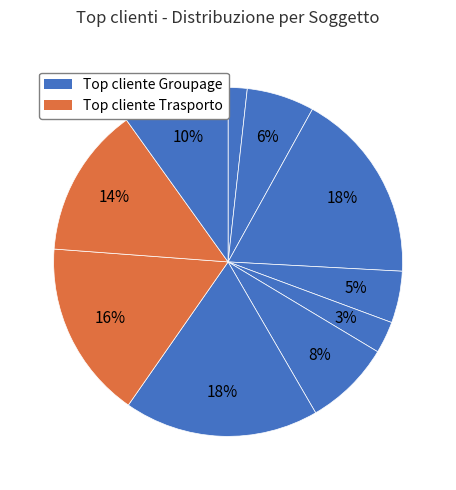

How many slices are in this pie chart?

10